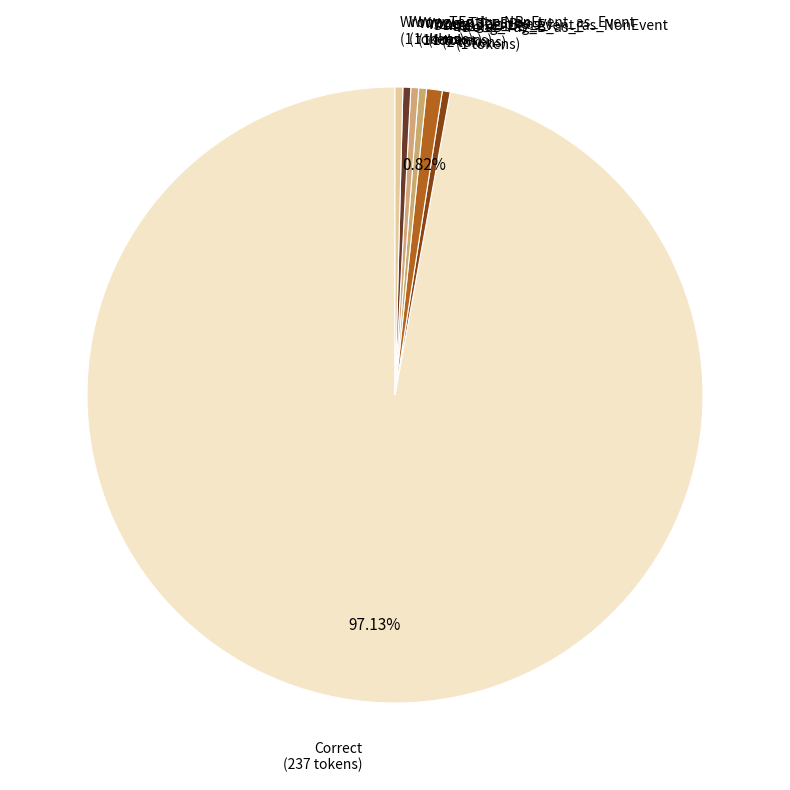

The Correct slice represents 85% of the pie. True or false?

False